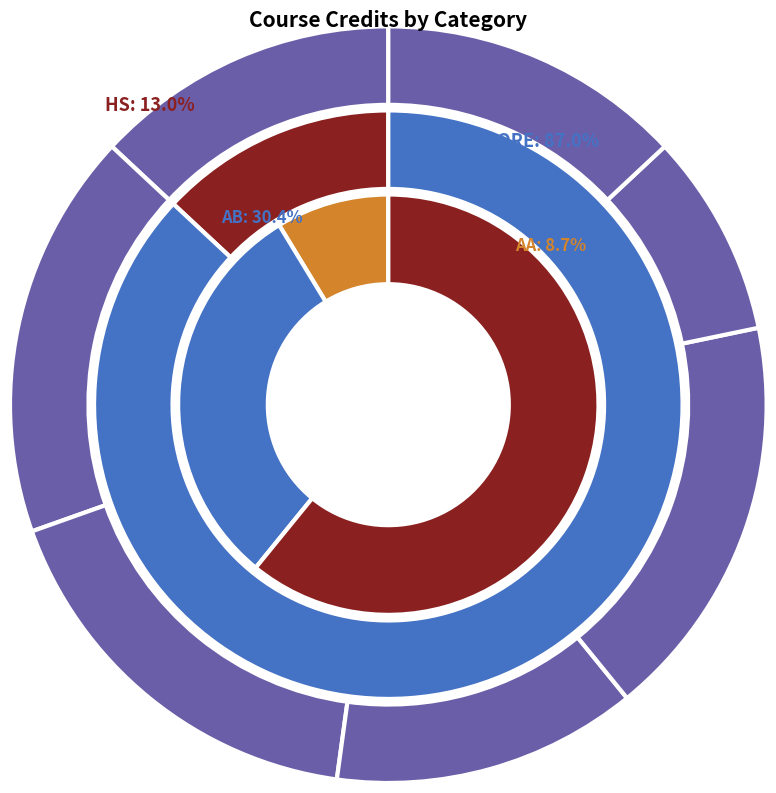

What is the change in value from 1 to 3?

-2